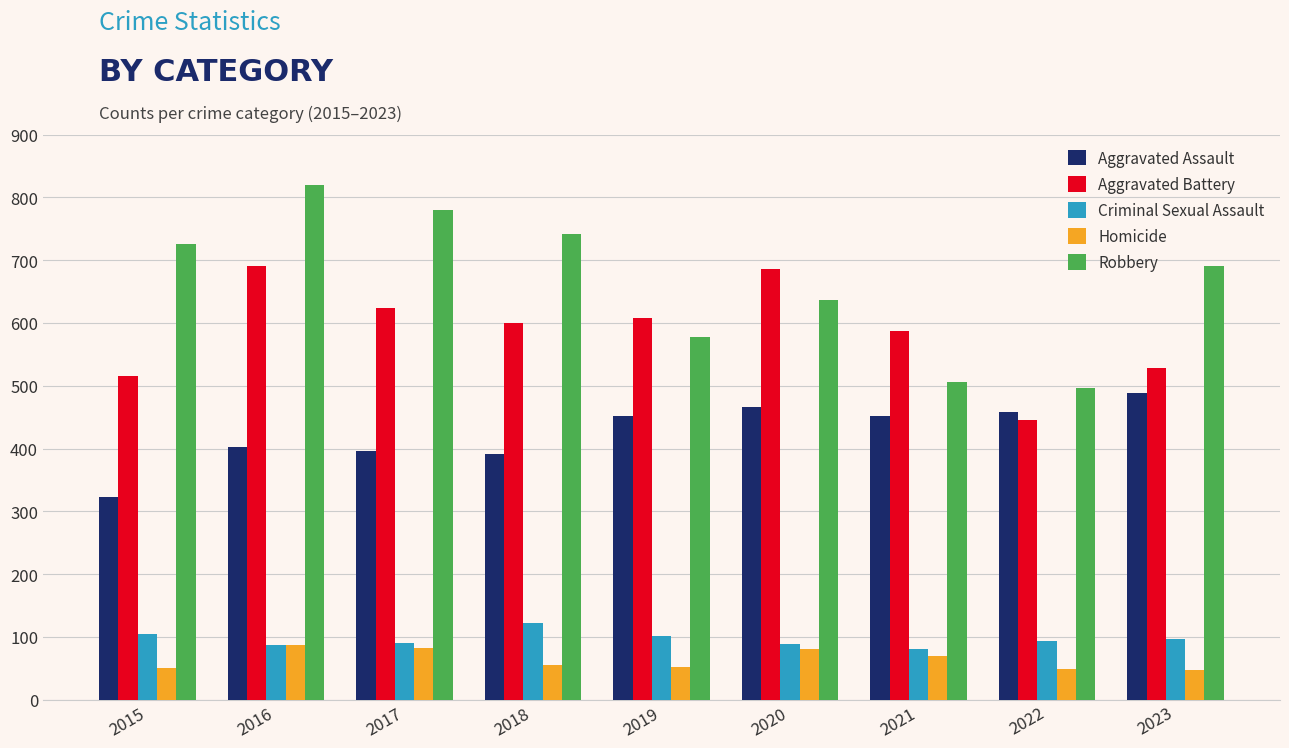

True or false: Aggravated Battery has a value of 317 at 2019.

False